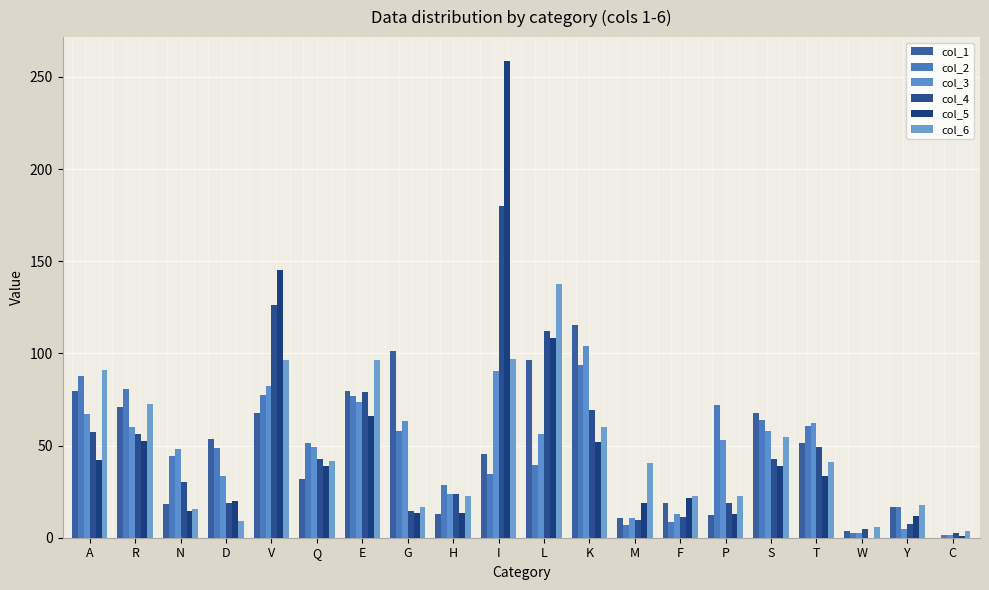

Reading left to right, transcribe all the data shown in this chart.

col_1: 79.5	70.7	18.0	53.7	67.8	32.1	79.8	101.2	13.0	45.2	96.5	115.2	10.7	19.1	12.3	67.7	51.6	3.6	16.6	0.0
col_2: 87.6	80.9	44.1	48.7	77.4	51.1	77.1	58.1	28.5	34.5	39.4	93.8	7.1	8.3	72.3	63.7	60.8	2.4	16.7	1.2
col_3: 67.0	60.2	48.1	33.4	82.3	49.1	73.9	63.1	23.8	90.3	56.0	103.9	10.9	13.1	53.2	57.7	62.3	2.4	4.8	1.2
col_4: 57.4	56.4	30.0	19.0	126.2	42.9	79.1	14.3	23.9	180.0	112.3	69.3	9.6	11.3	18.9	42.6	49.3	4.7	7.7	2.5
col_5: 42.3	52.2	14.6	19.8	145.3	38.9	65.9	13.2	13.1	258.6	108.5	51.7	19.0	21.5	12.7	39.0	33.7	0.0	11.9	1.2
col_6: 91.1	72.4	15.6	8.9	96.3	41.4	96.3	16.7	22.7	96.7	137.5	59.8	40.6	22.7	22.5	54.6	41.1	5.9	17.9	3.6